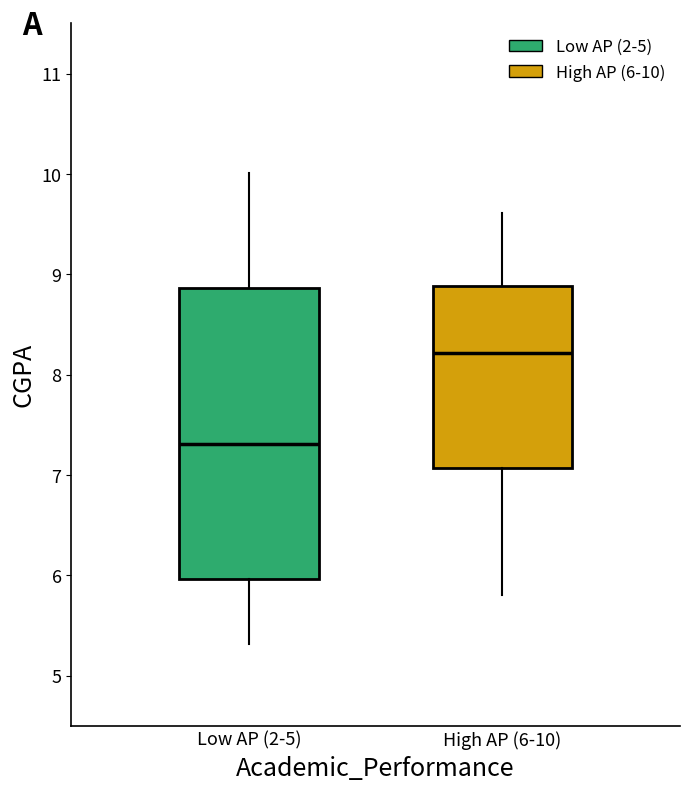

Which box's median line is the highest?

High AP (6-10)